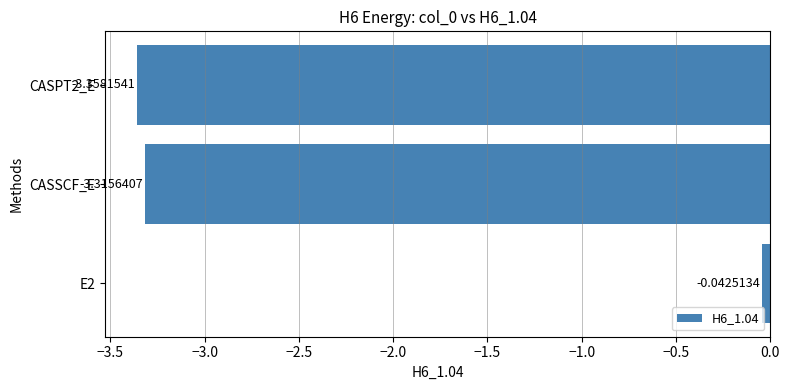

What is the difference between the maximum and second lowest values?

3.3